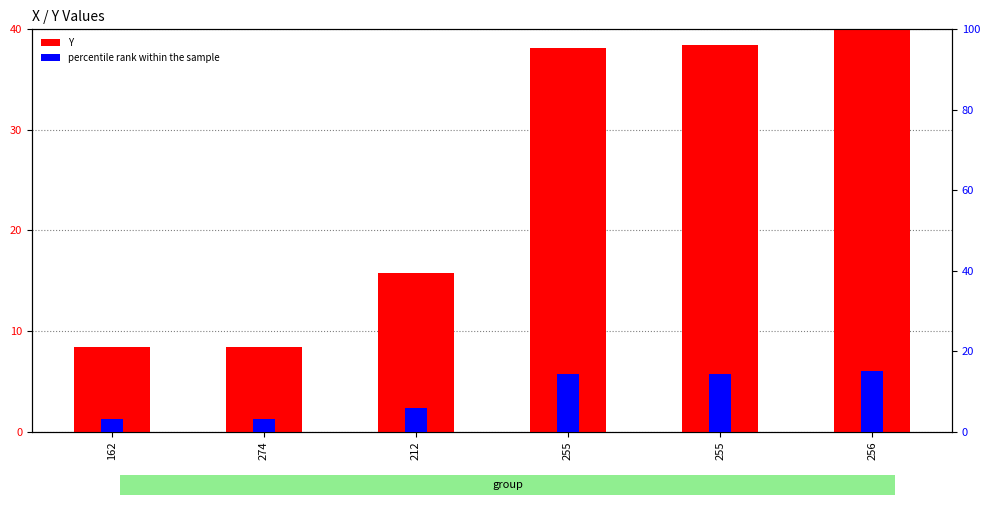

Reading left to right, list all the values displayed in this chart.

Y: 8.4	8.4	15.8	38.1	38.4	40.0
percentile rank within the sample: 3.1	3.1	5.9	14.3	14.4	15.0